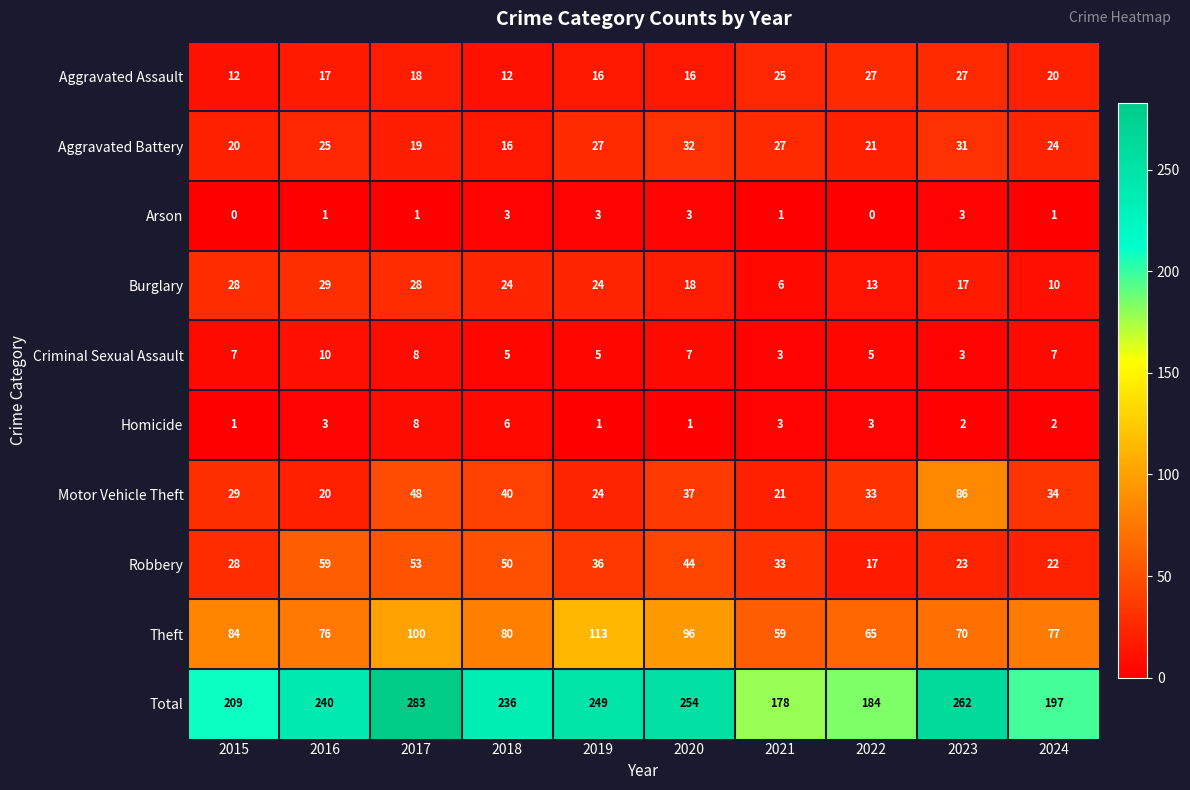

What is the difference between the second highest and second lowest values in the Arson series?

3